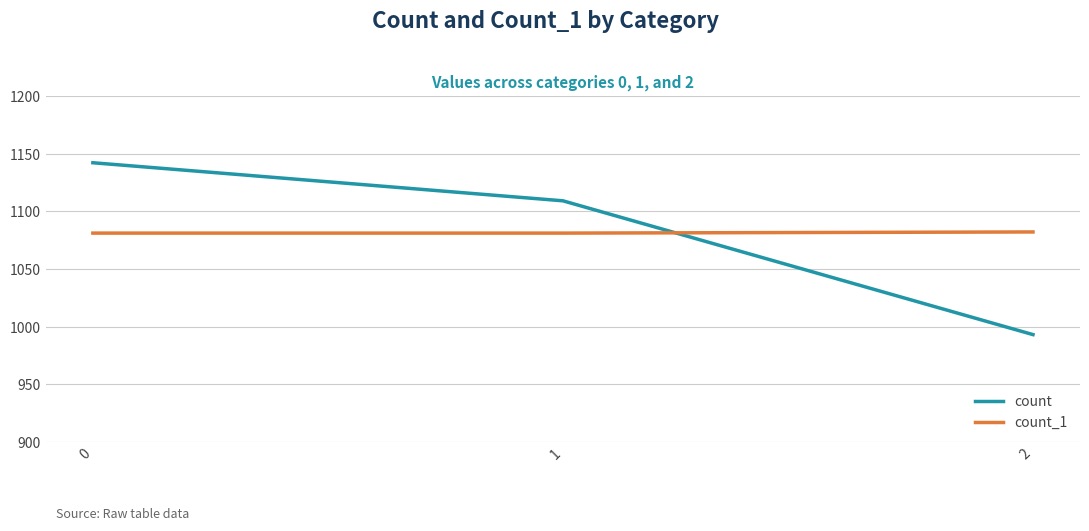

At 1, list the series in order from smallest to largest.

count_1, count